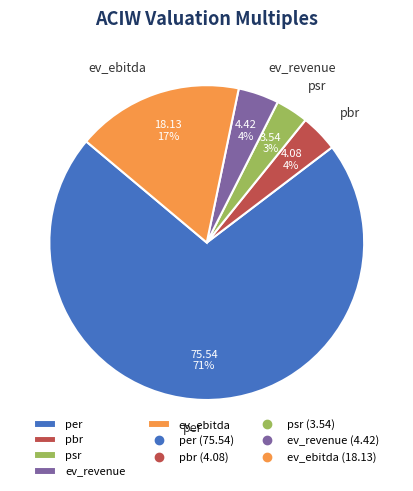

To the nearest percent, what percentage of the pie is ev_ebitda?

17%